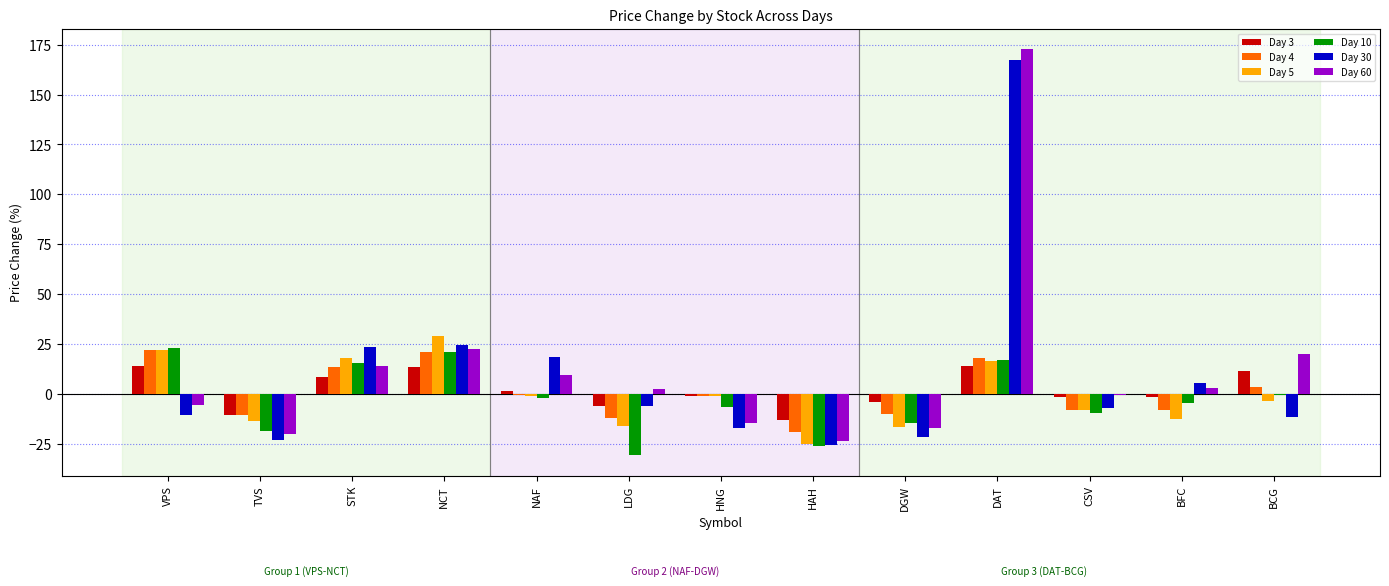

What is the sum of all Day 3 values?

24.1